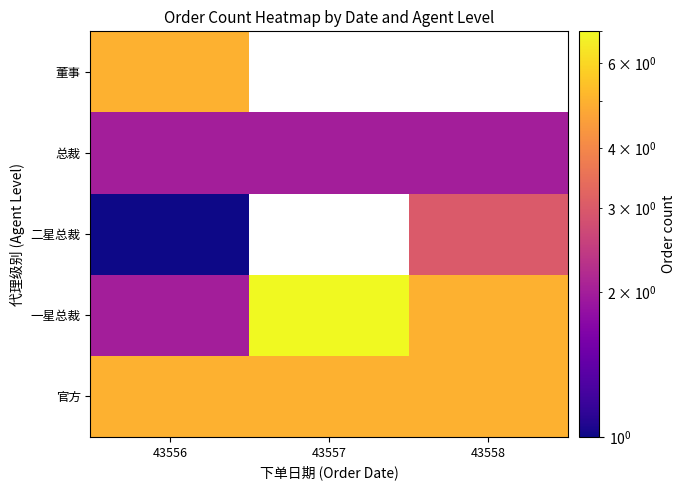

Is it true that 总裁 equals 1.2 at 43557?

False